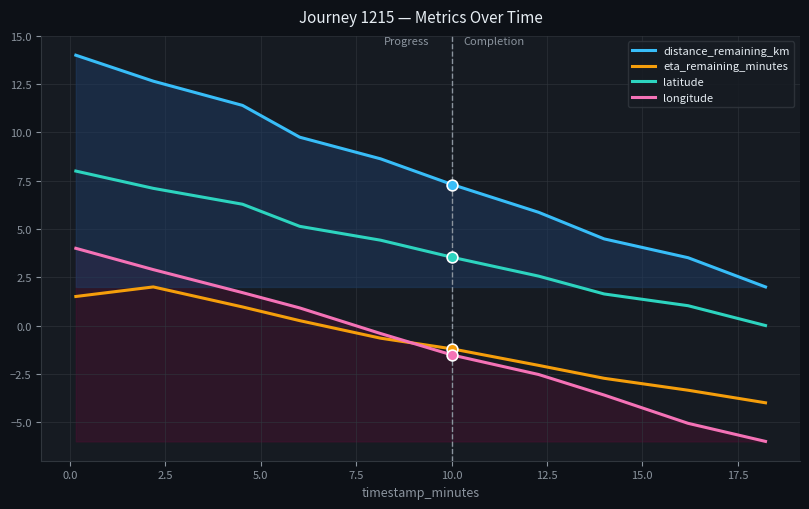

At how many categories does at least one series exceed 1?

10